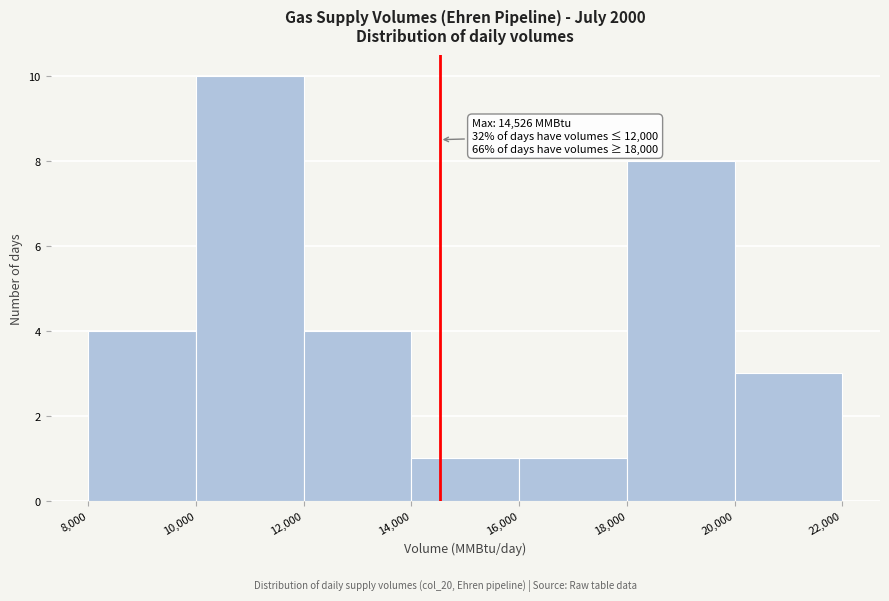

Over which range of the x-axis is the bar tallest?

10,000 to 12,000